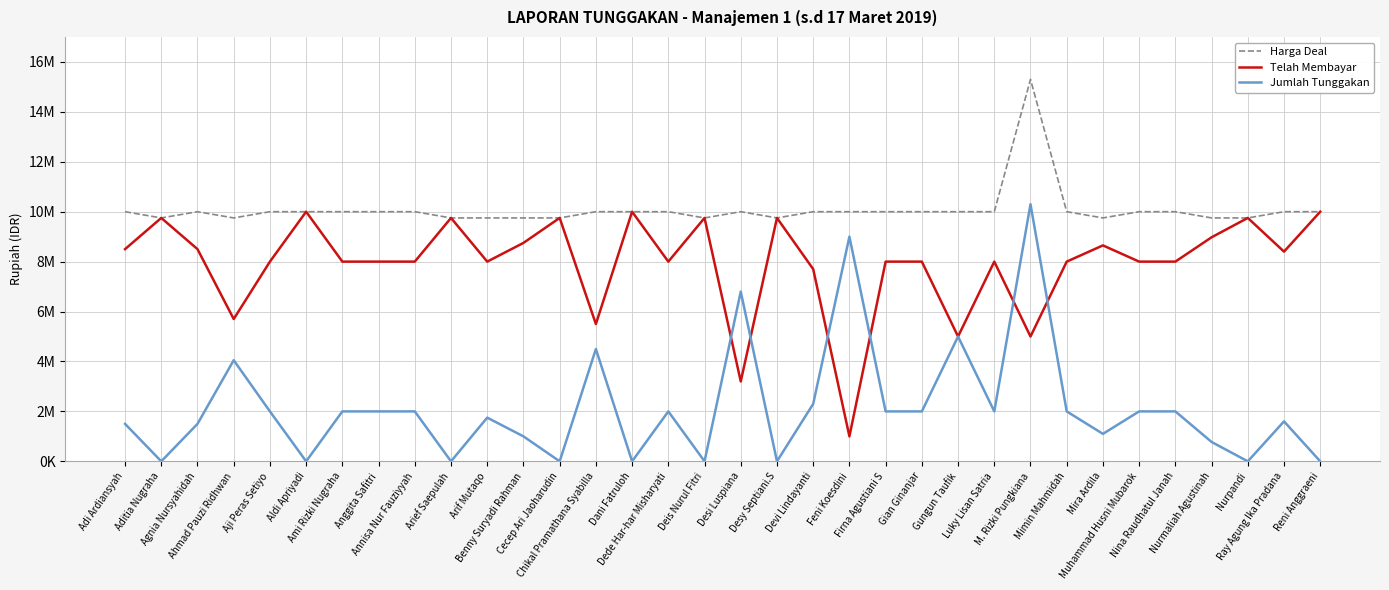

At which category does Telah Membayar reach its first local valley?

Ahmad Pauzi Ridhwan